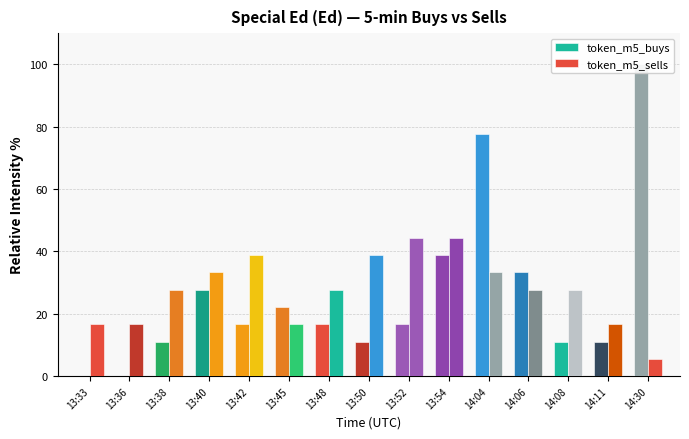

What is the value of the token_m5_sells bar at the 3rd from the left?

27.8